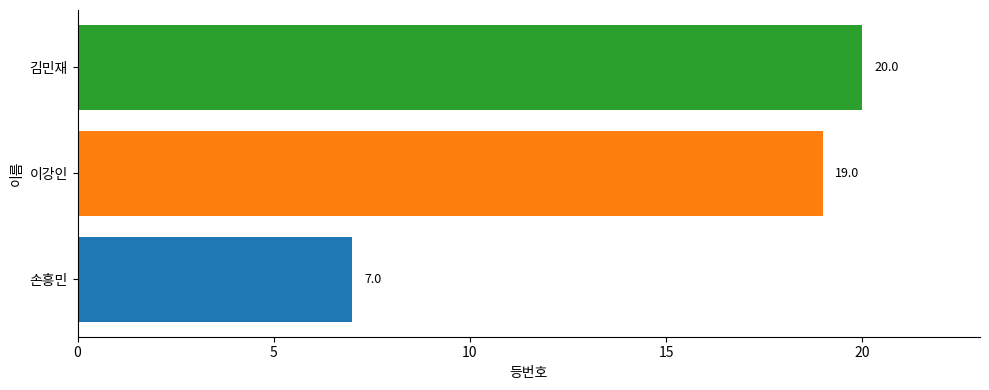

List the labels in order of value, smallest first.

손흥민, 이강인, 김민재